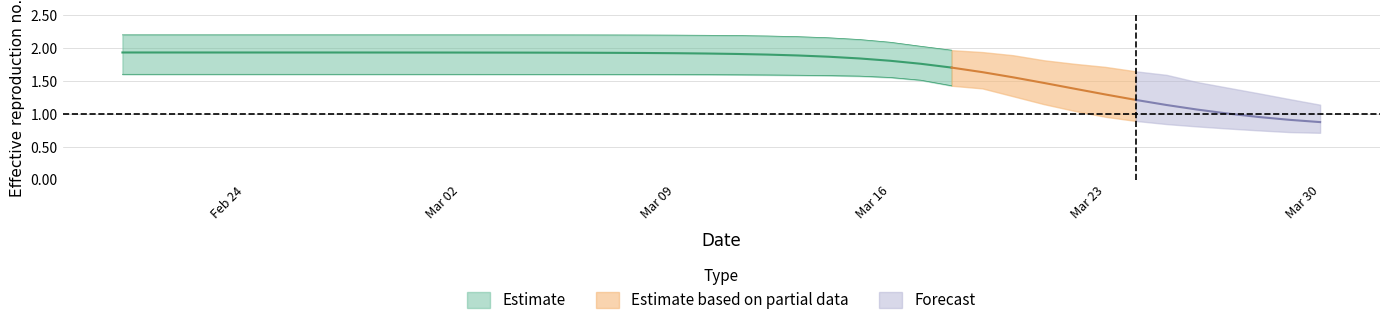

True or false: r_mean has a value of 1.8 at 31.

False